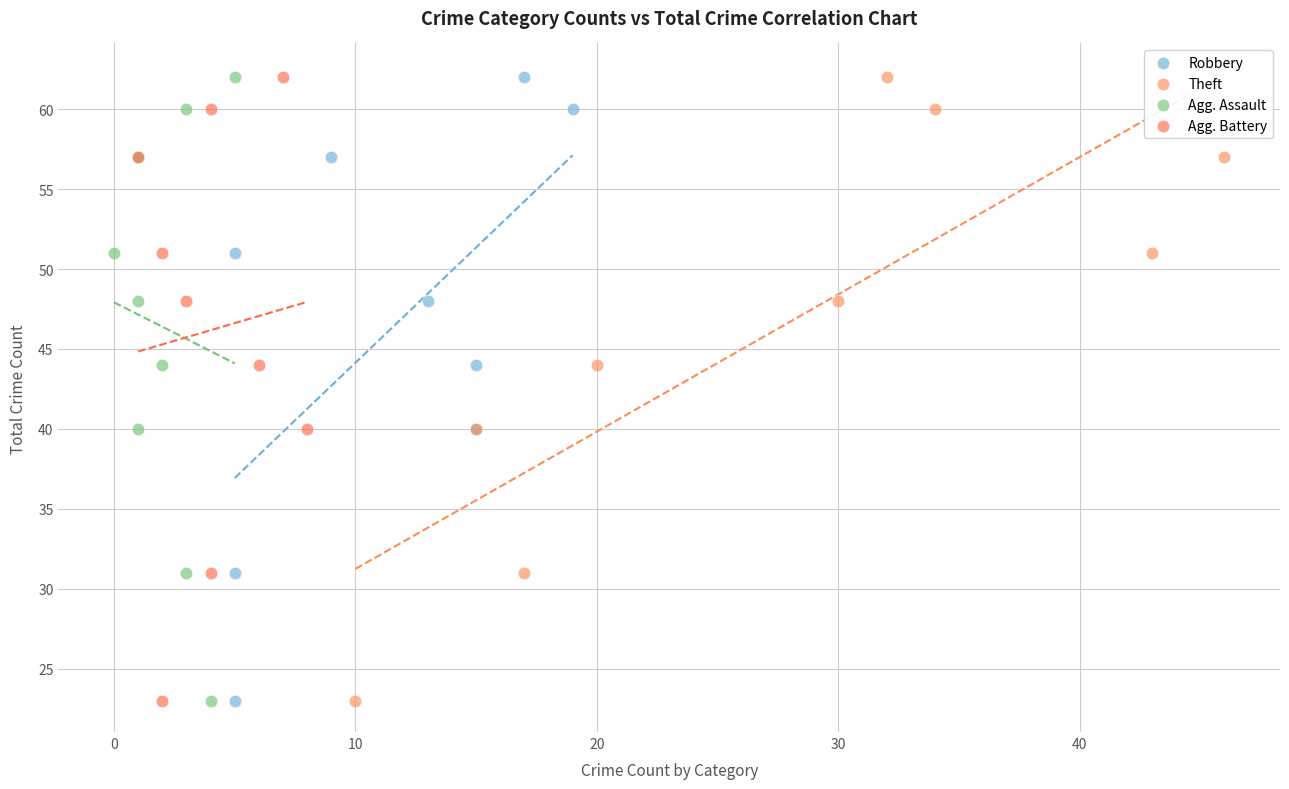

What are all the series names shown in the legend?

Robbery, Theft, Agg. Assault, Agg. Battery